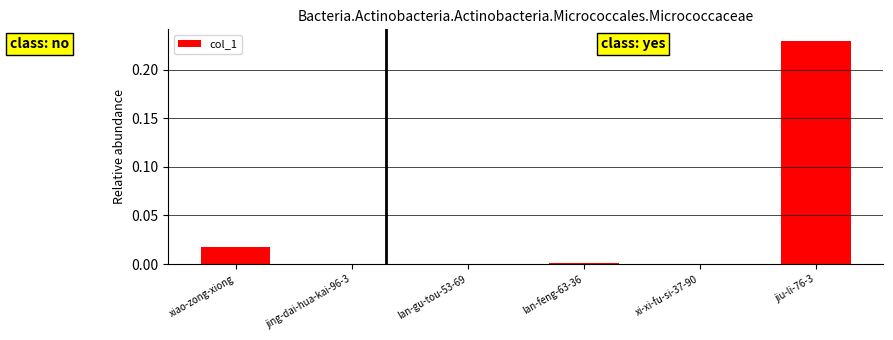

Which category has the highest value across all series?

jiu-li-76-3